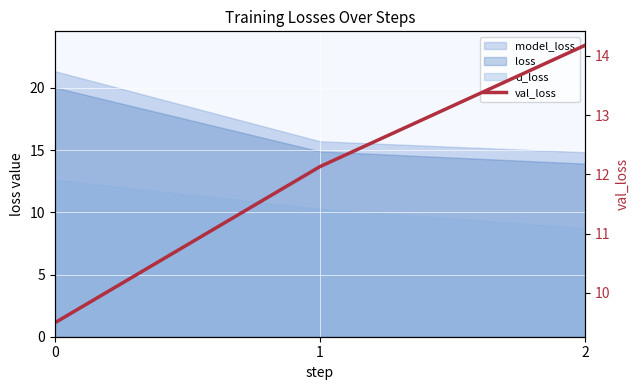

What is the sum of all values?

35.8